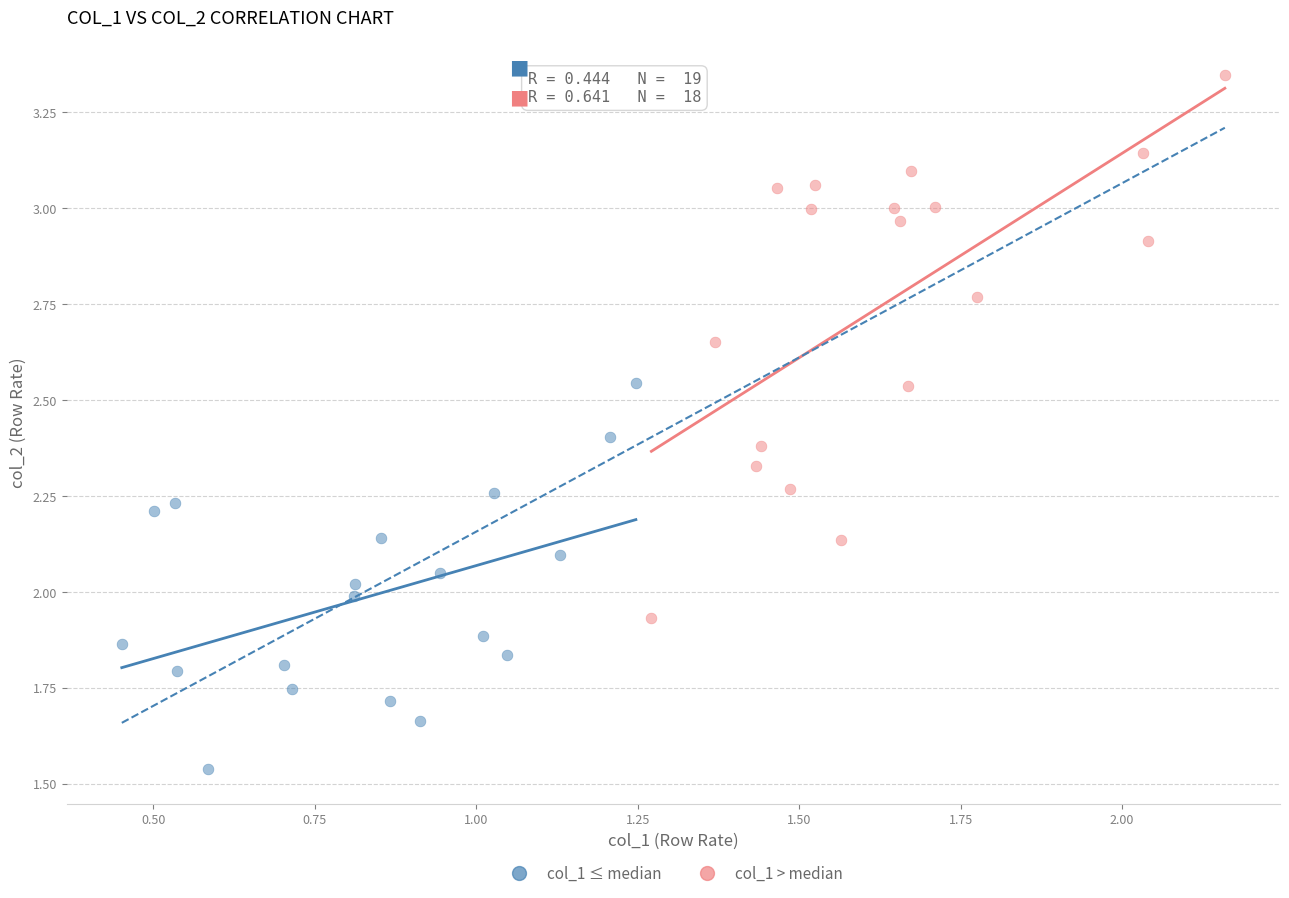

Which series contains the lowest Y value?

col_1 ≤ median